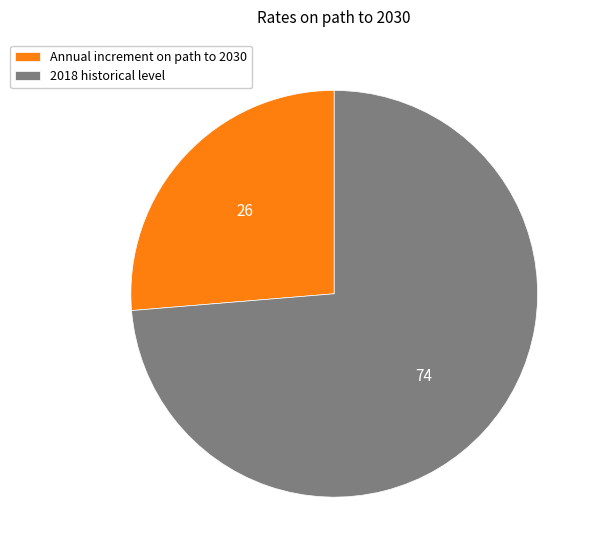

Do 2018 historical level and Annual increment on path to 2030 together represent more than half of the pie?

Yes